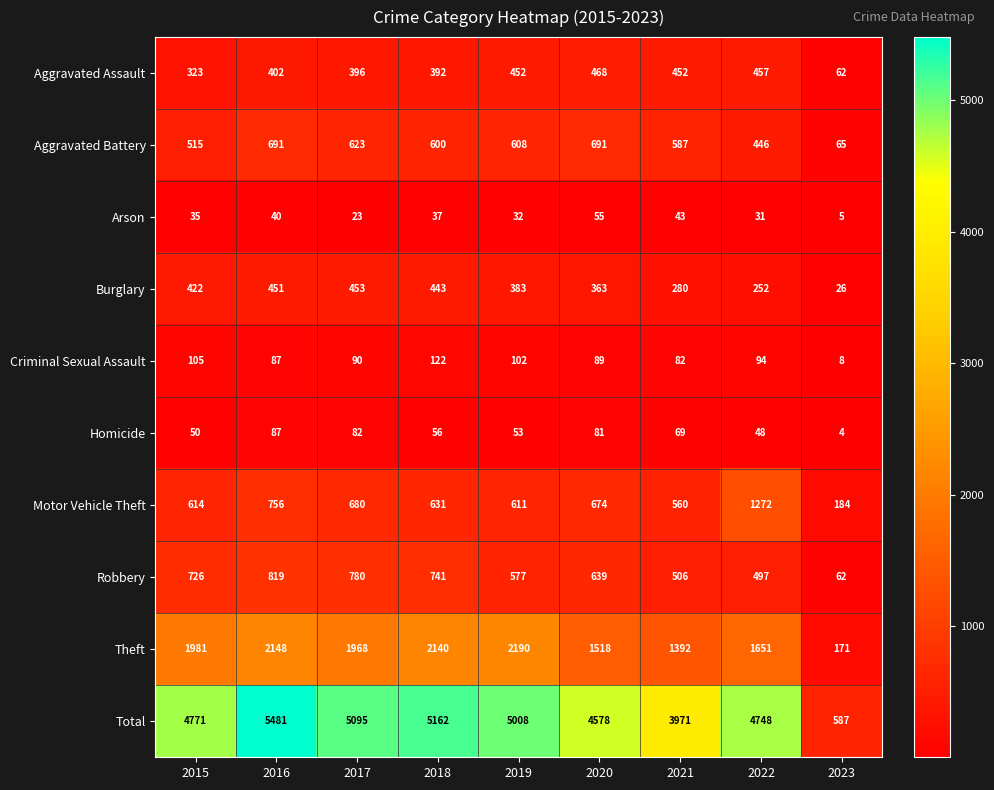

What is the difference between the maximum and minimum values in the Total series?

4894